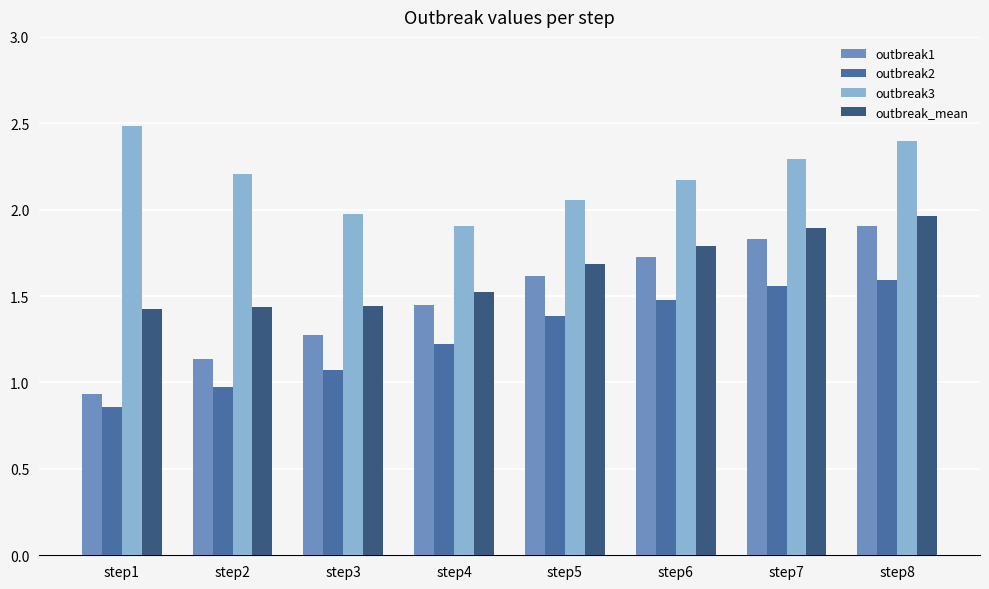

Which series has the largest range (max minus min)?

outbreak1